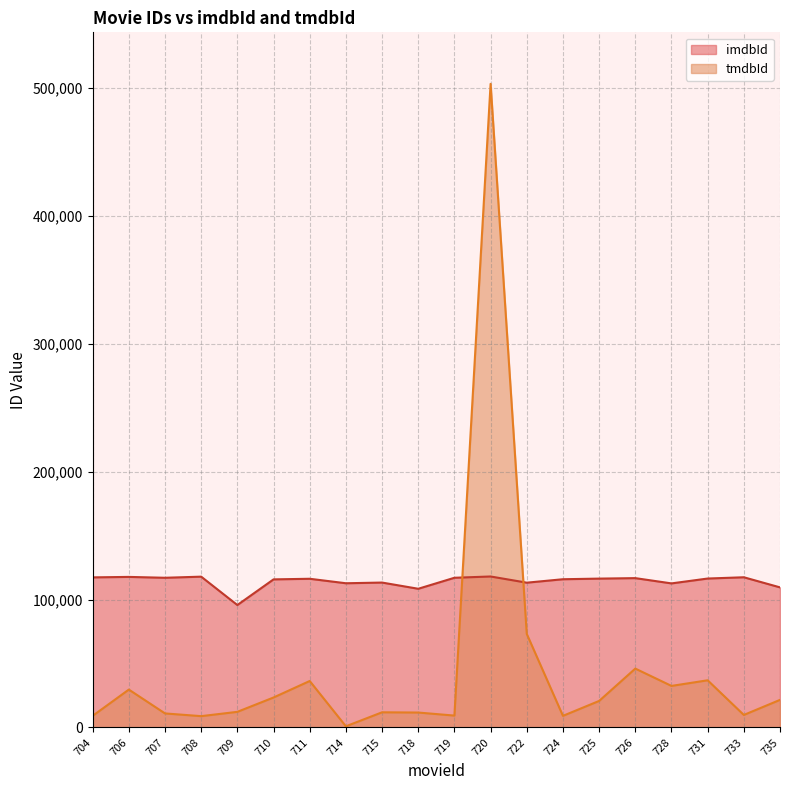

Reading left to right, list all the values displayed in this chart.

imdbId: 704=117420	706=117784	707=117107	708=117979	709=95776	710=115851	711=116322	714=112817	715=113362	718=108500	719=117108	720=118114	722=113270	724=115963	725=116448	726=116827	728=112701	731=116508	733=117500	735=109592
tmdbId: 704=9103	706=29649	707=10990	708=8866	709=12233	710=23449	711=36355	714=922	715=11876	718=11687	719=9304	720=503475	722=73183	724=9100	725=20759	726=46063	728=32513	731=36915	733=9802	735=21588